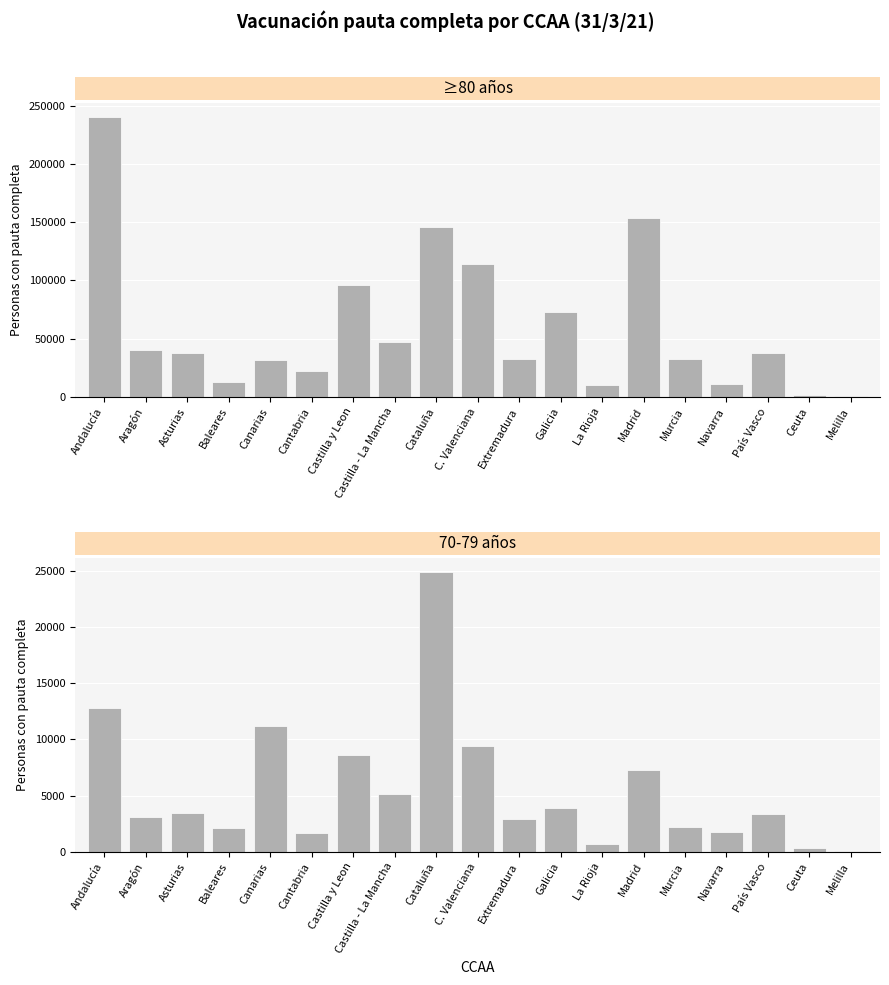

What are all the series names shown in the legend?

Personas pauta completa ≥80 años, Personas pauta completa 70-79 años